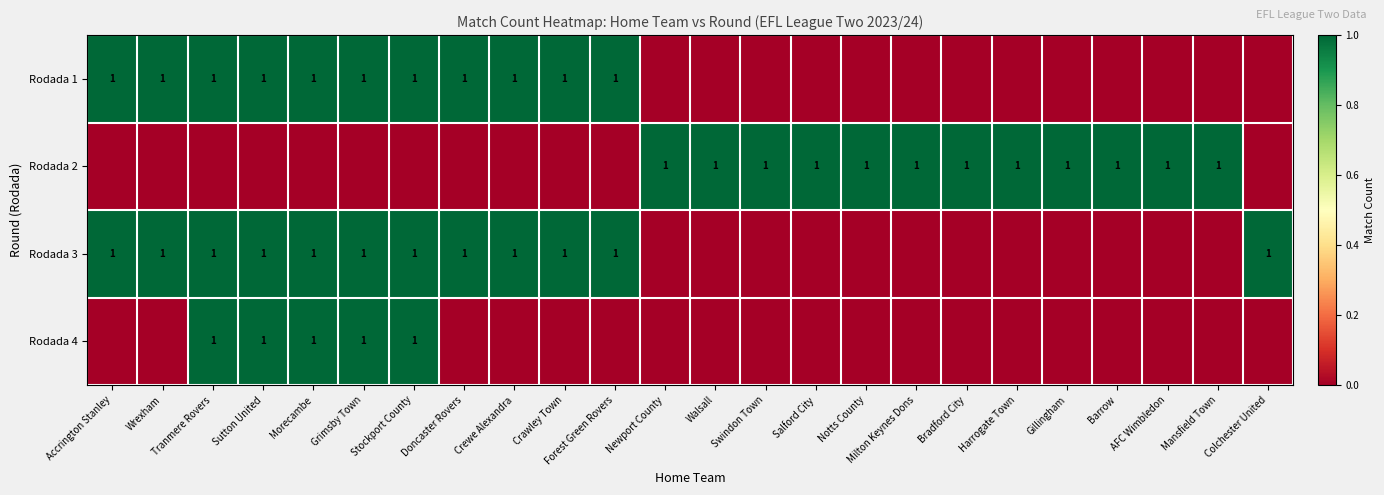

The value of Rodada 3 at Accrington Stanley is 0. True or false?

False